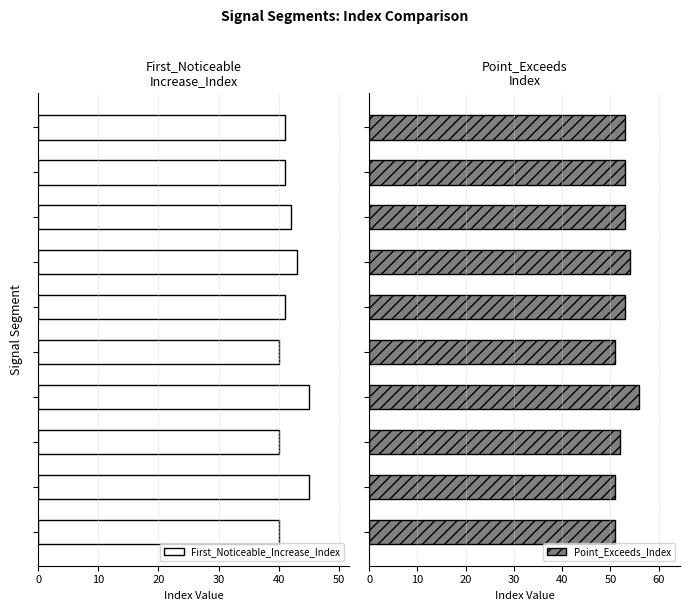

List the series in order of their peak value, highest first.

Point_Exceeds_Index, First_Noticeable_Increase_Index